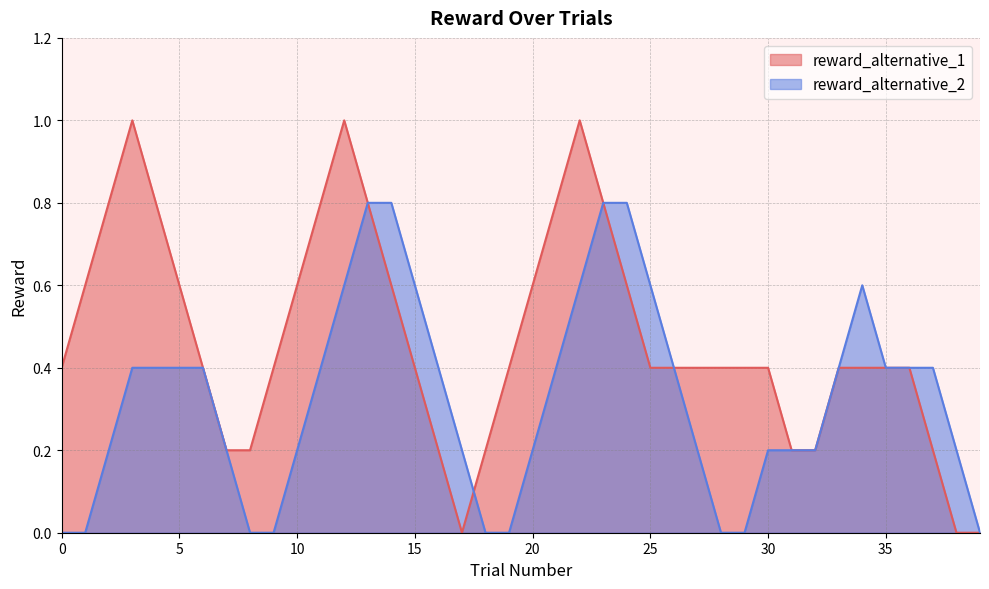

List the series in order of their peak value, lowest first.

reward_alternative_2, reward_alternative_1